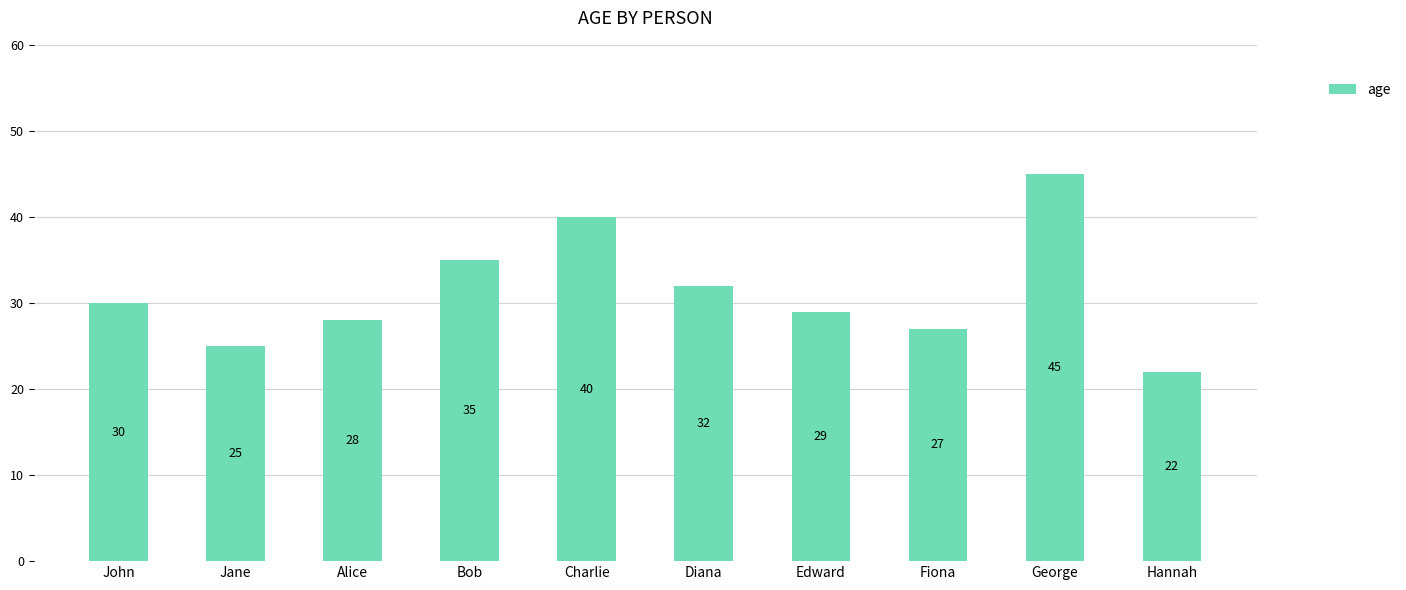

Which label corresponds to the largest value in the chart?

George